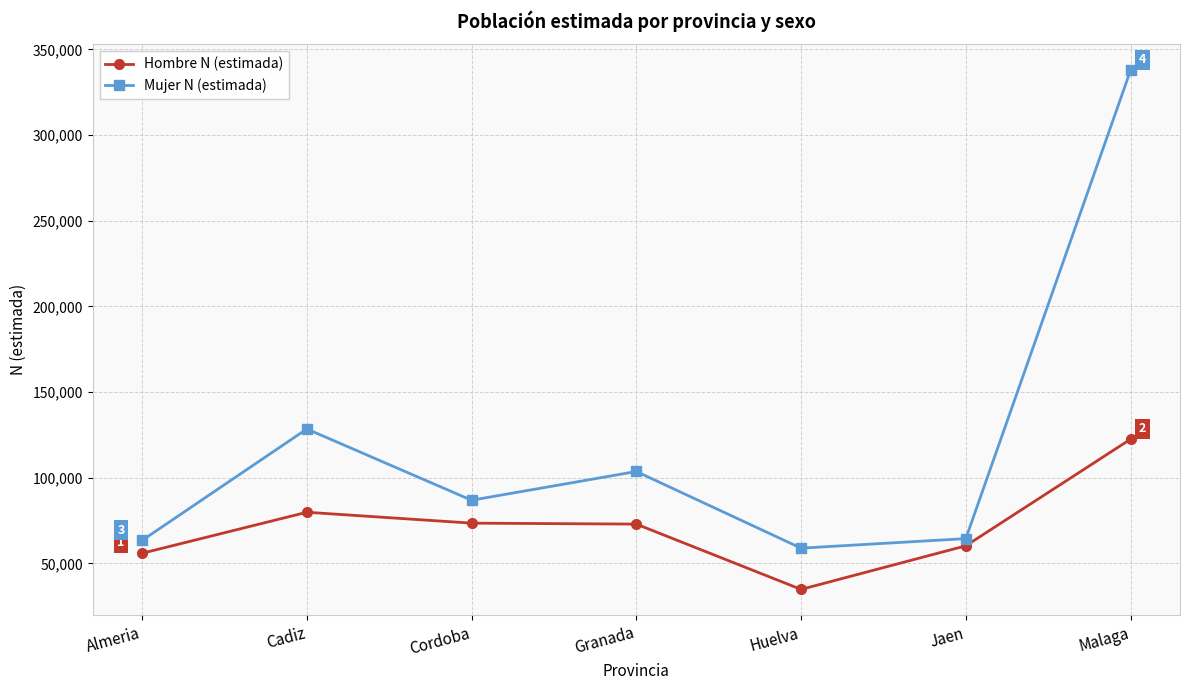

At how many categories does at least one series exceed 99813?

3